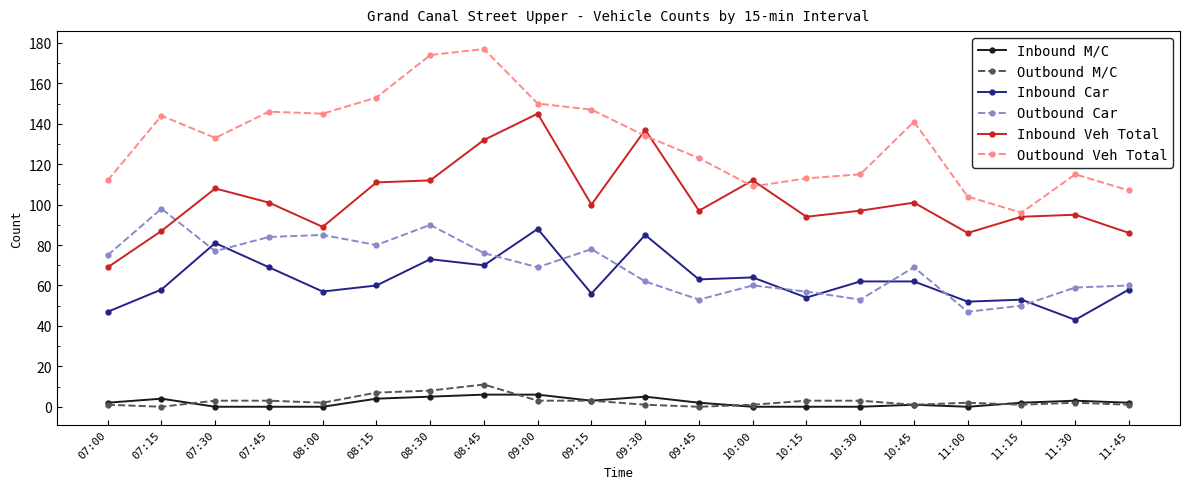

Reading left to right, what are all the values shown in this chart?

Inbound M/C: 07:00=2	07:15=4	07:30=0	07:45=0	08:00=0	08:15=4	08:30=5	08:45=6	09:00=6	09:15=3	09:30=5	09:45=2	10:00=0	10:15=0	10:30=0	10:45=1	11:00=0	11:15=2	11:30=3	11:45=2
Outbound M/C: 07:00=1	07:15=0	07:30=3	07:45=3	08:00=2	08:15=7	08:30=8	08:45=11	09:00=3	09:15=3	09:30=1	09:45=0	10:00=1	10:15=3	10:30=3	10:45=1	11:00=2	11:15=1	11:30=2	11:45=1
Inbound Car: 07:00=47	07:15=58	07:30=81	07:45=69	08:00=57	08:15=60	08:30=73	08:45=70	09:00=88	09:15=56	09:30=85	09:45=63	10:00=64	10:15=54	10:30=62	10:45=62	11:00=52	11:15=53	11:30=43	11:45=58
Outbound Car: 07:00=75	07:15=98	07:30=77	07:45=84	08:00=85	08:15=80	08:30=90	08:45=76	09:00=69	09:15=78	09:30=62	09:45=53	10:00=60	10:15=57	10:30=53	10:45=69	11:00=47	11:15=50	11:30=59	11:45=60
Inbound Veh Total: 07:00=69	07:15=87	07:30=108	07:45=101	08:00=89	08:15=111	08:30=112	08:45=132	09:00=145	09:15=100	09:30=137	09:45=97	10:00=112	10:15=94	10:30=97	10:45=101	11:00=86	11:15=94	11:30=95	11:45=86
Outbound Veh Total: 07:00=112	07:15=144	07:30=133	07:45=146	08:00=145	08:15=153	08:30=174	08:45=177	09:00=150	09:15=147	09:30=134	09:45=123	10:00=109	10:15=113	10:30=115	10:45=141	11:00=104	11:15=96	11:30=115	11:45=107